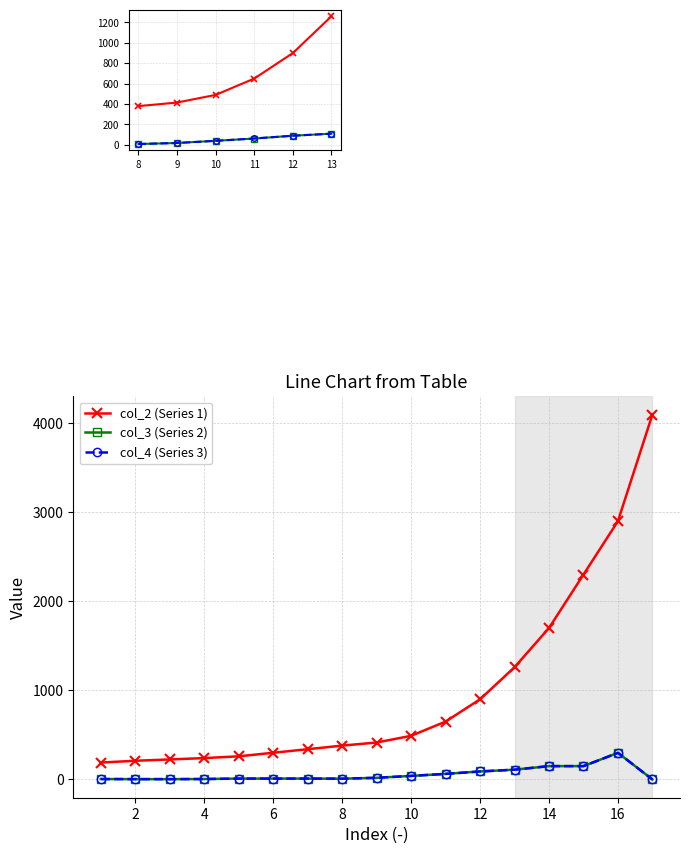

In col_3, how many points are lower than both neighbors (excluding endpoints)?

1